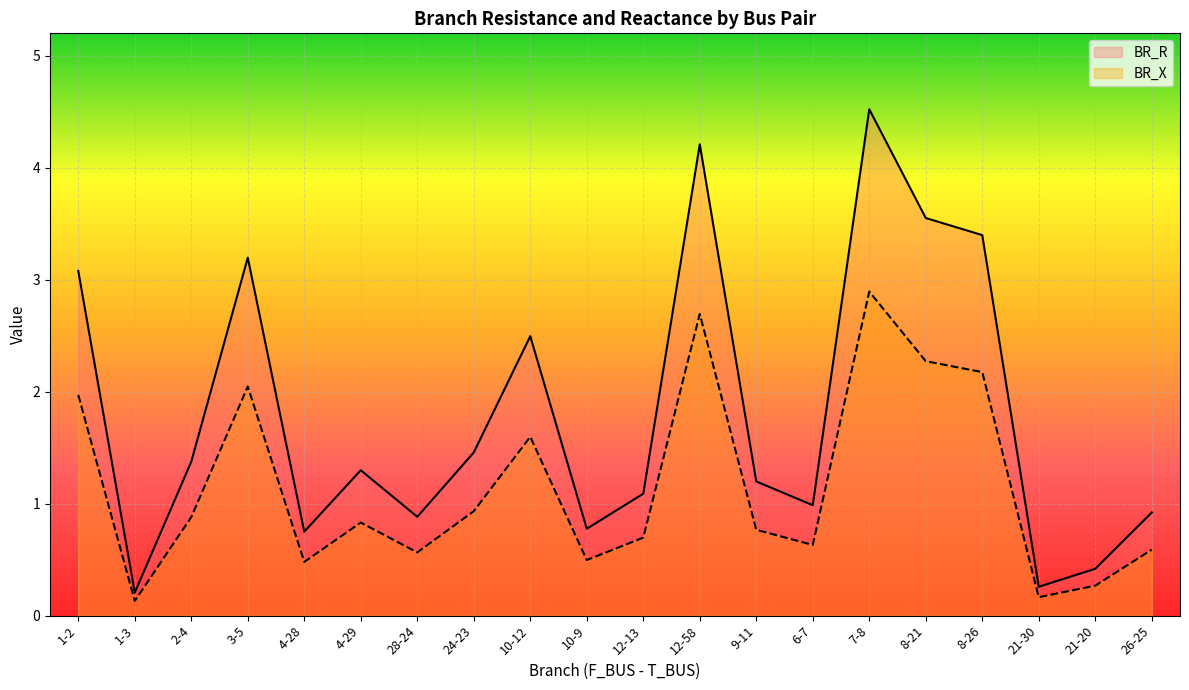

Between 1-2 and 21-20, which is larger?

1-2